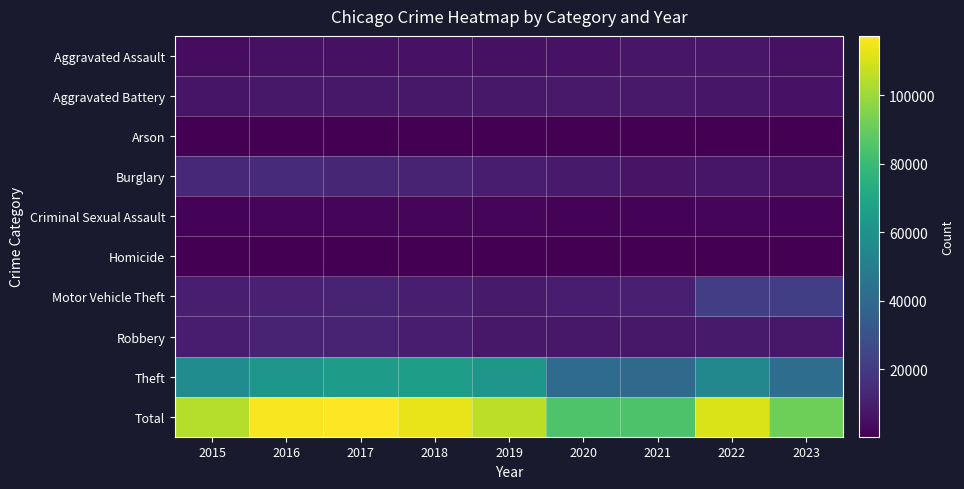

Which series has the largest range (max minus min)?

Total